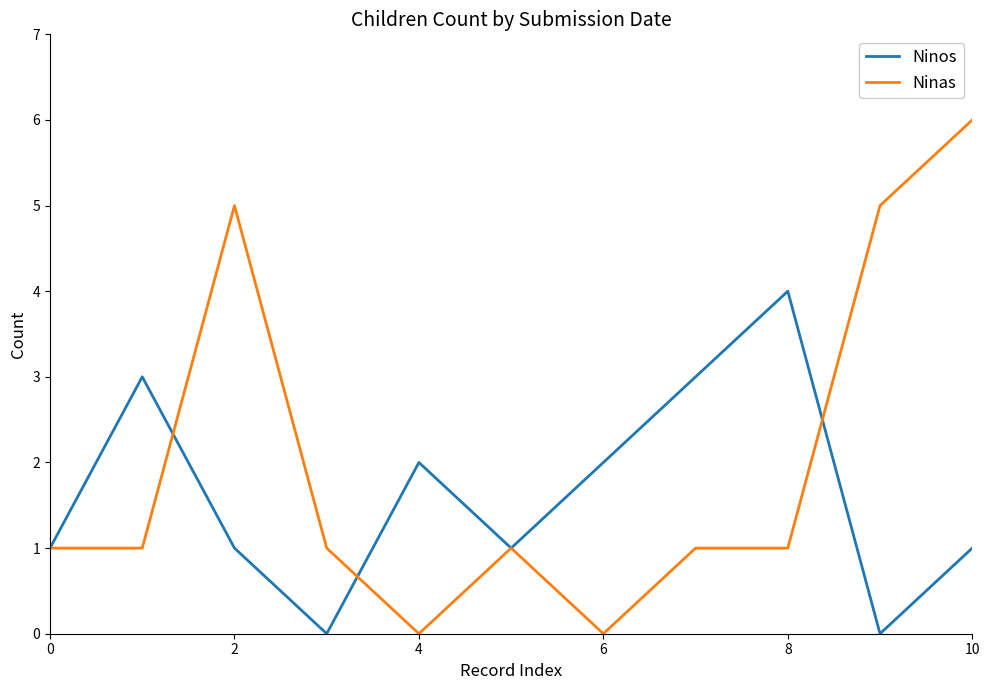

Which series has the largest total across all categories?

Ninas